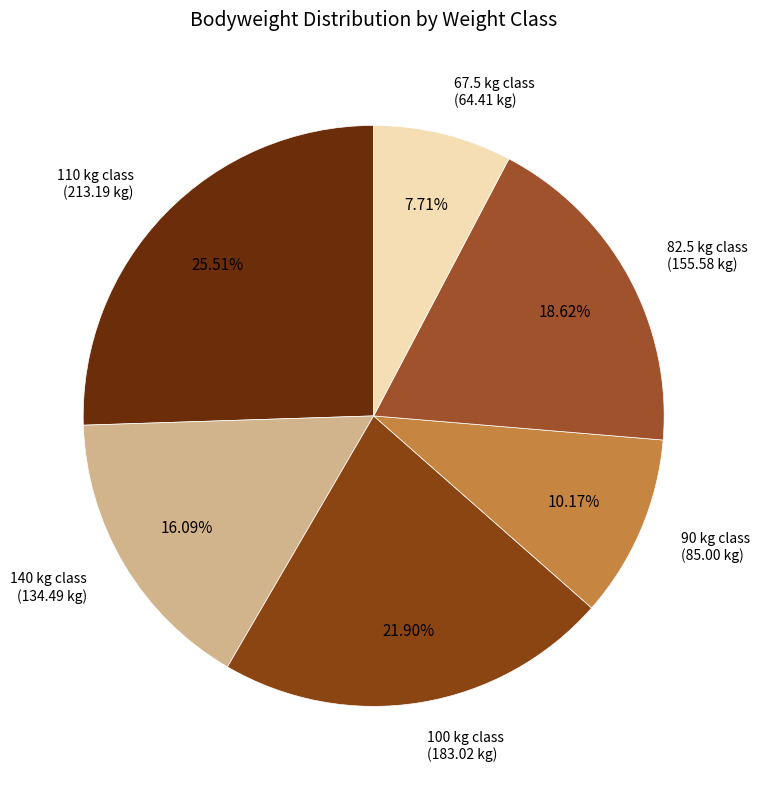

How many slices are in this pie chart?

6